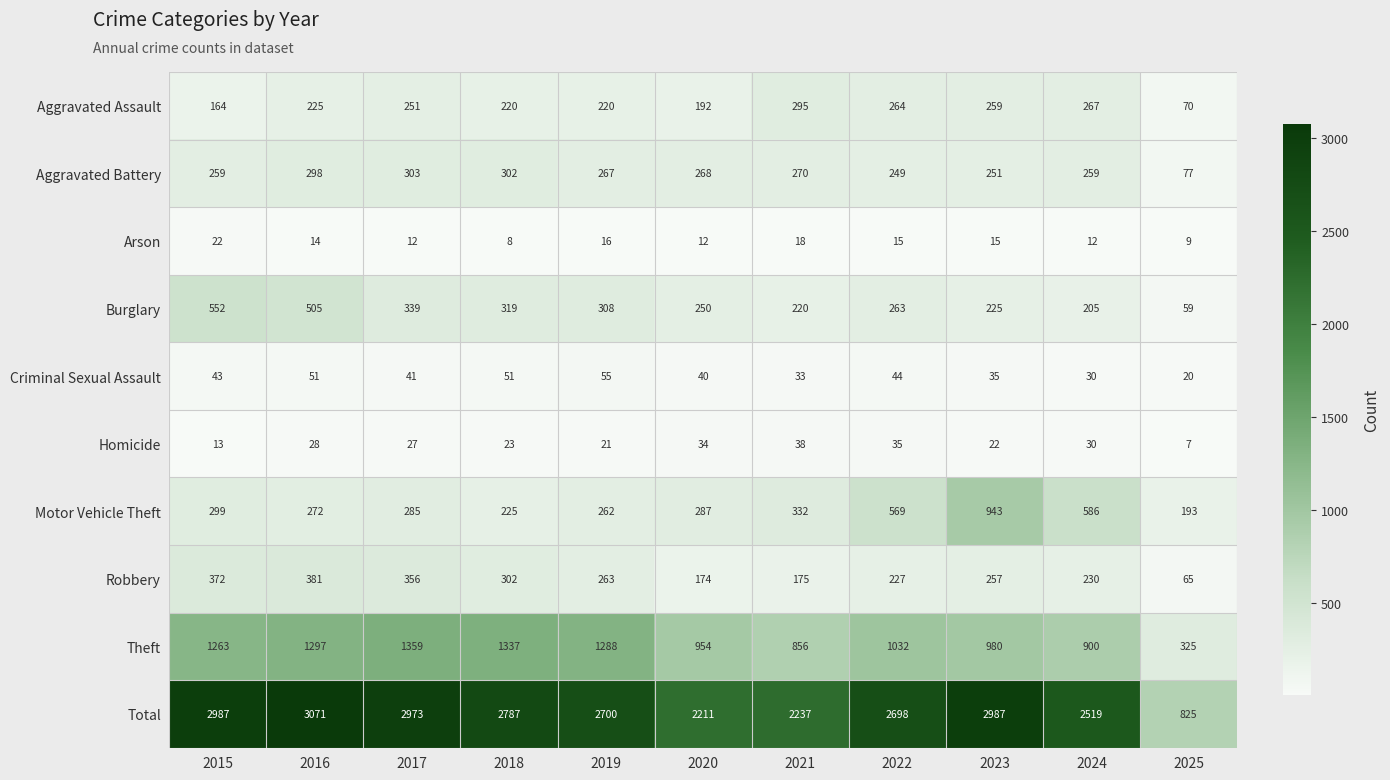

Rank the series at 2025 from lowest to highest value.

Homicide, Arson, Criminal Sexual Assault, Burglary, Robbery, Aggravated Assault, Aggravated Battery, Motor Vehicle Theft, Theft, Total